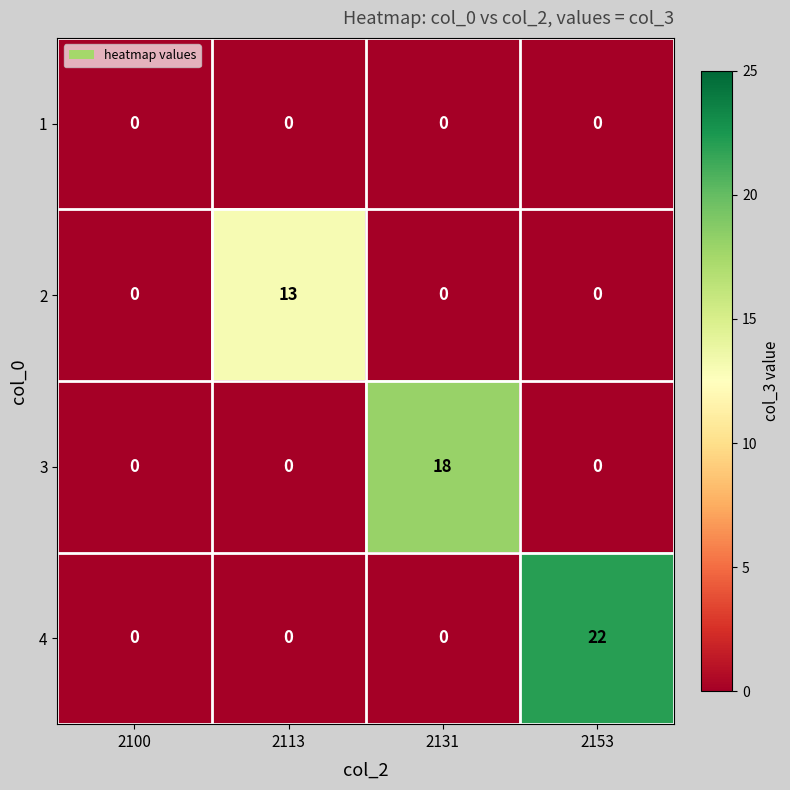

Is it true that 4 equals 0 at 2113?

True